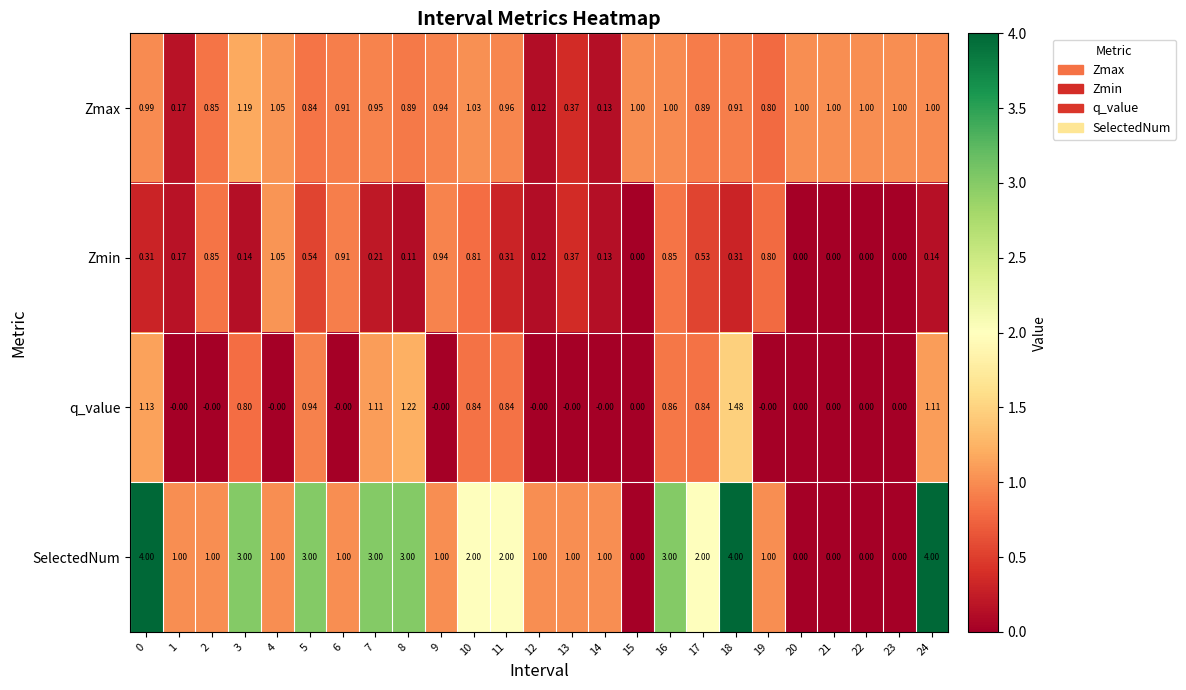

Which series has the largest total across all categories?

SelectedNum